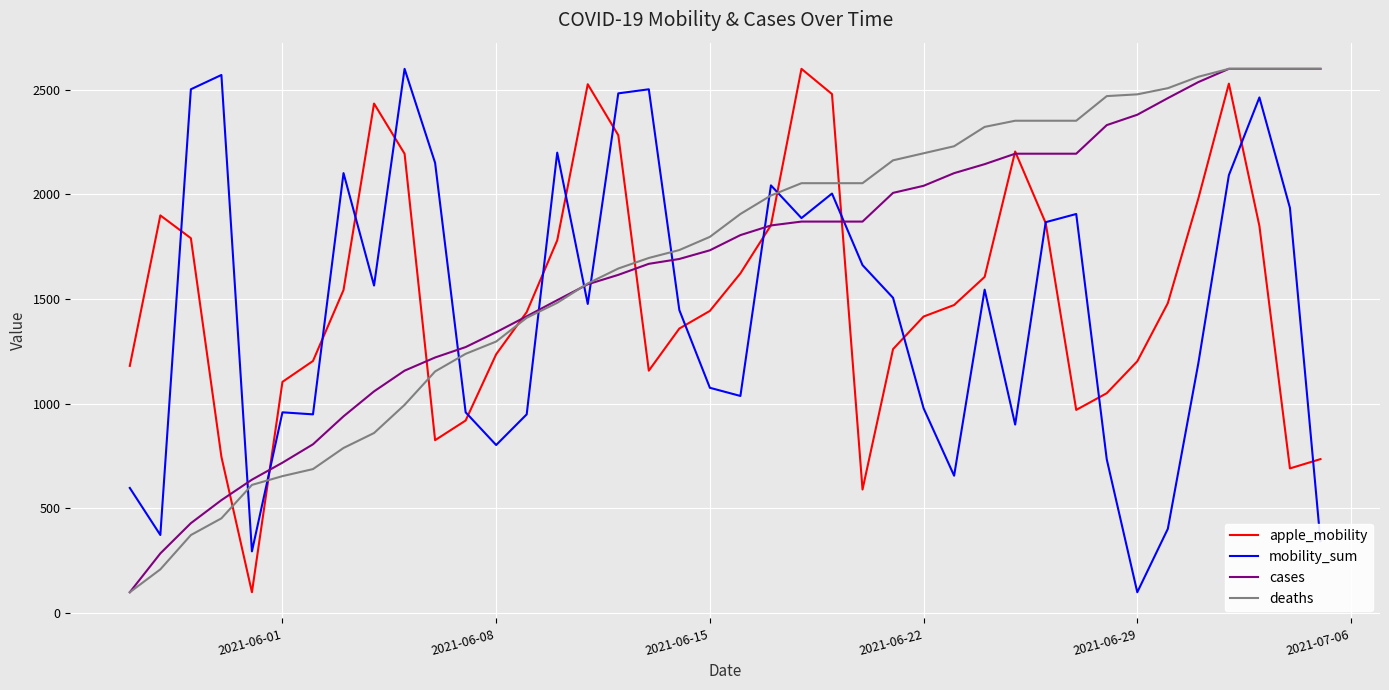

What is the maximum value shown in the chart?

2600.0